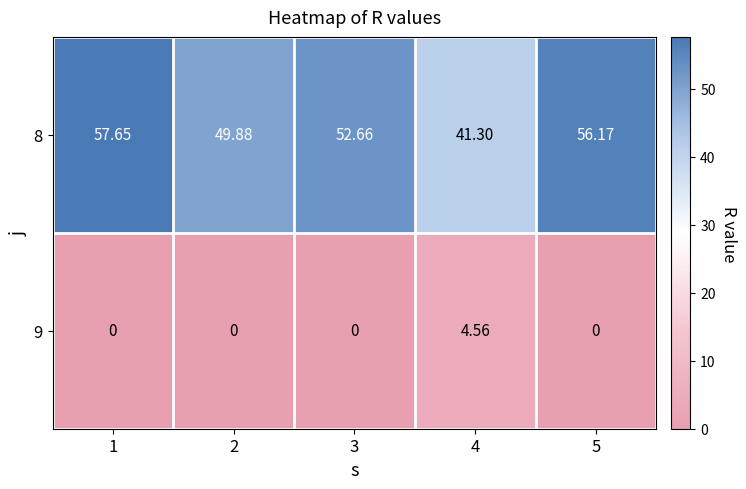

Is the value of 8 at 3 greater than the value of 9 at 4?

Yes